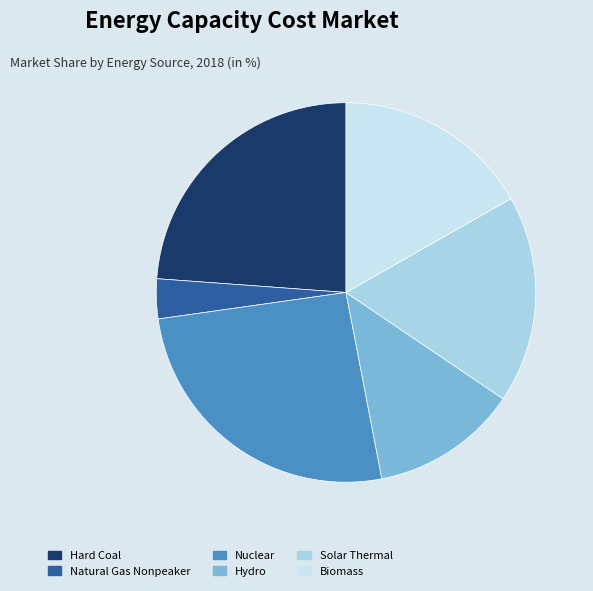

Rank the categories by value from highest to lowest.

Nuclear, Hard Coal, Solar Thermal, Biomass, Hydro, Natural Gas Nonpeaker